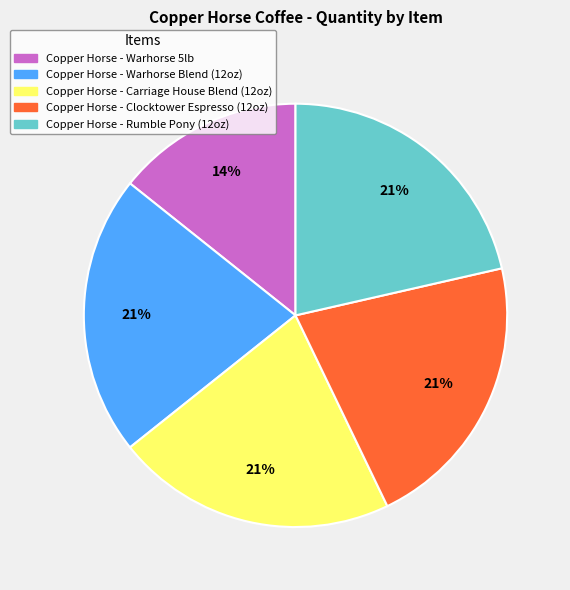

To the nearest percent, what portion does Copper Horse - Clocktower Espresso (12oz) represent?

21%